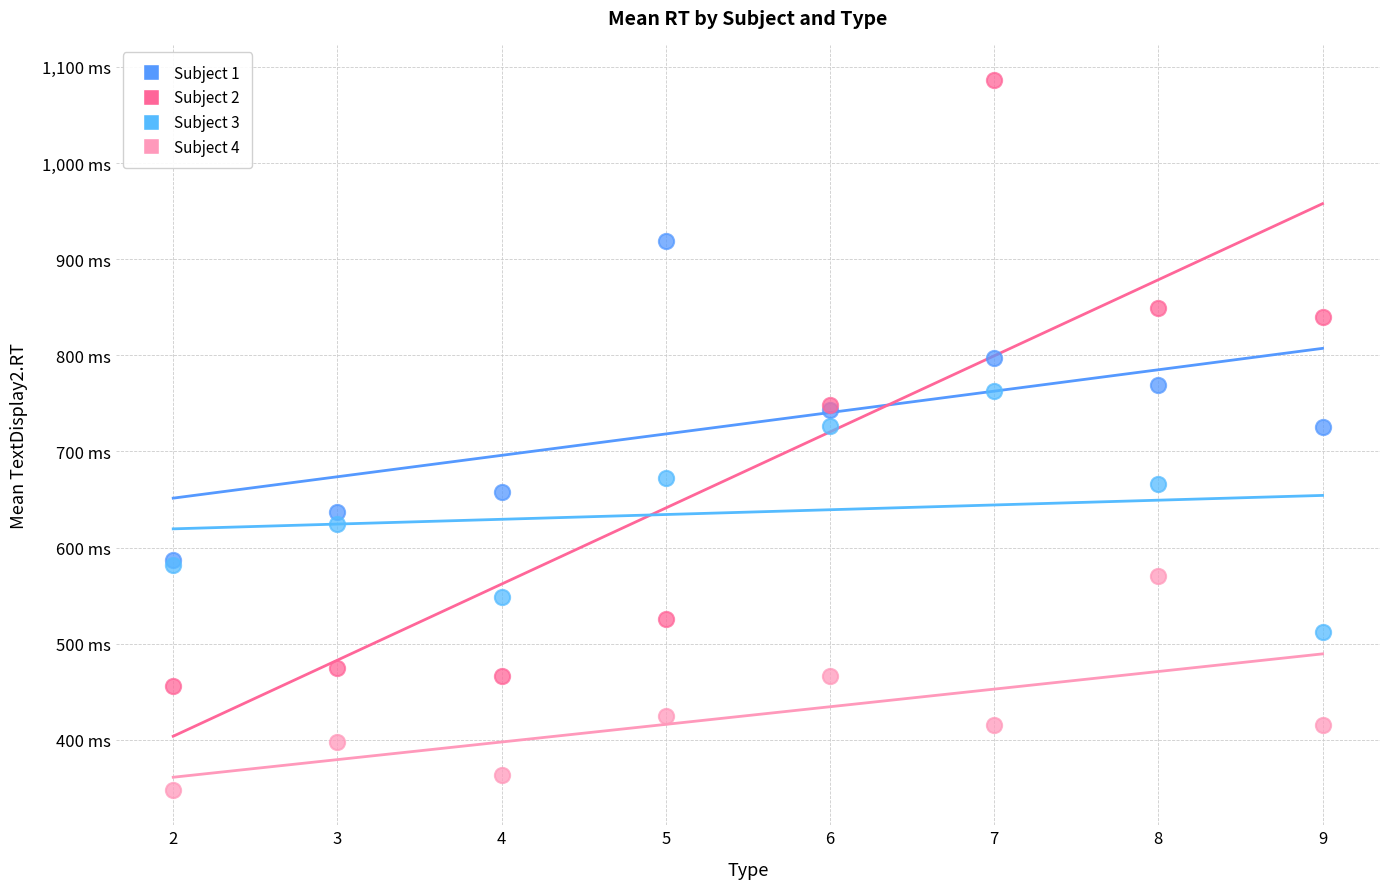

Which series contains the highest Y value?

Subject 2